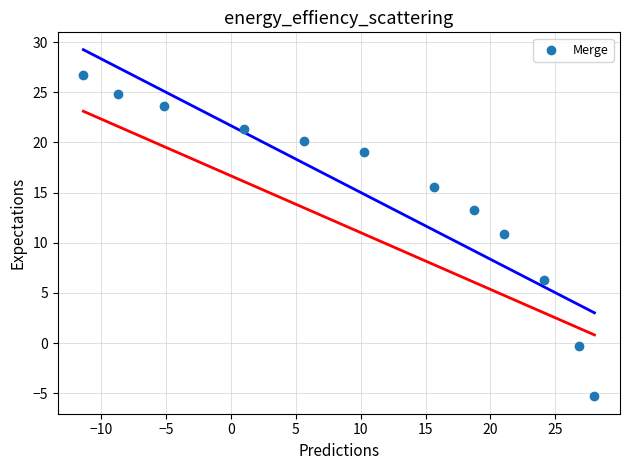

What is the average Y value?

14.7